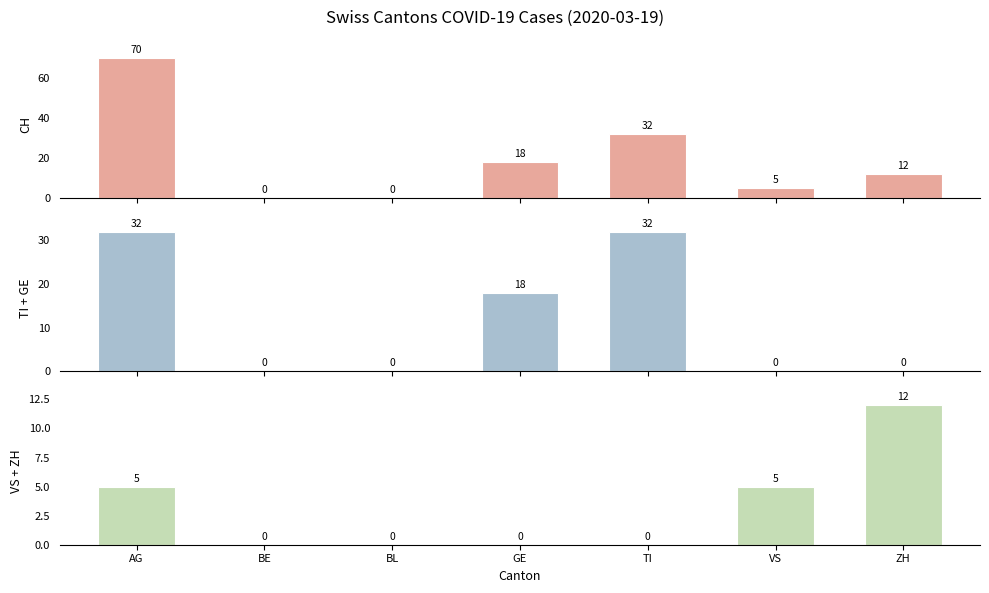

Which series has the largest total across all categories?

CH